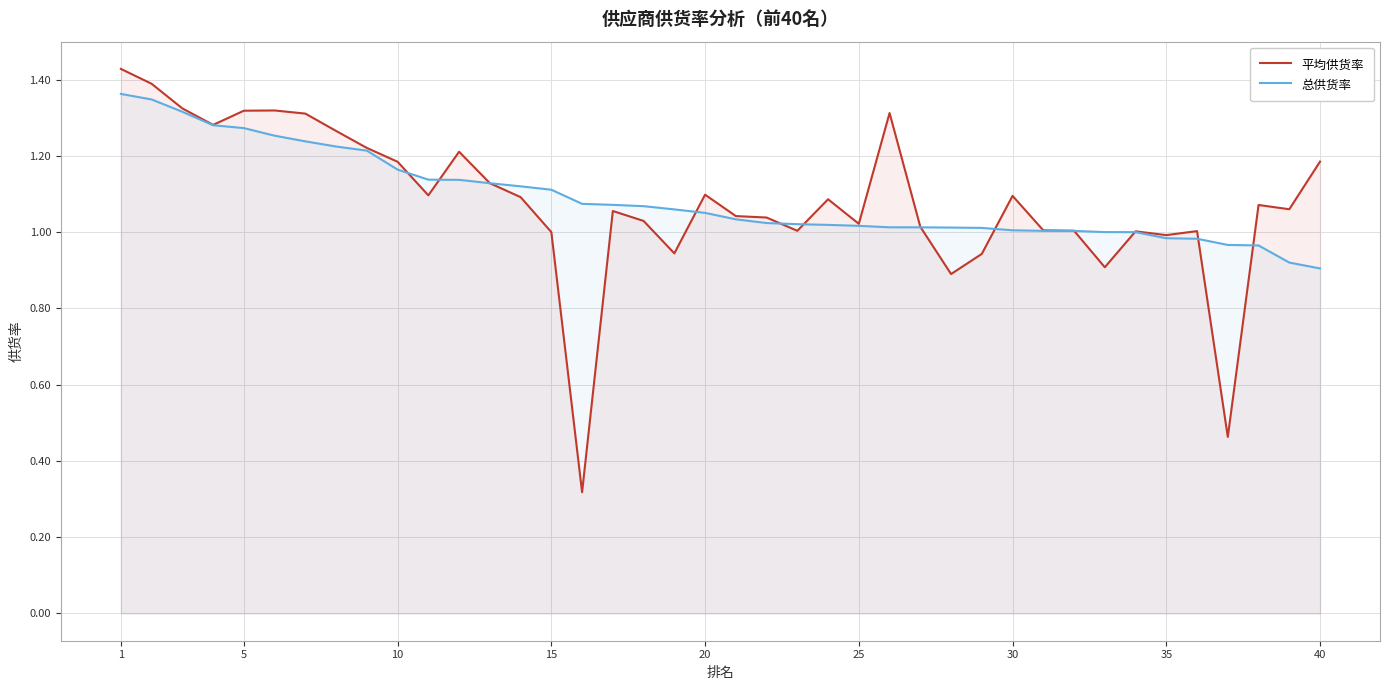

Which series has the widest spread of values?

平均供货率